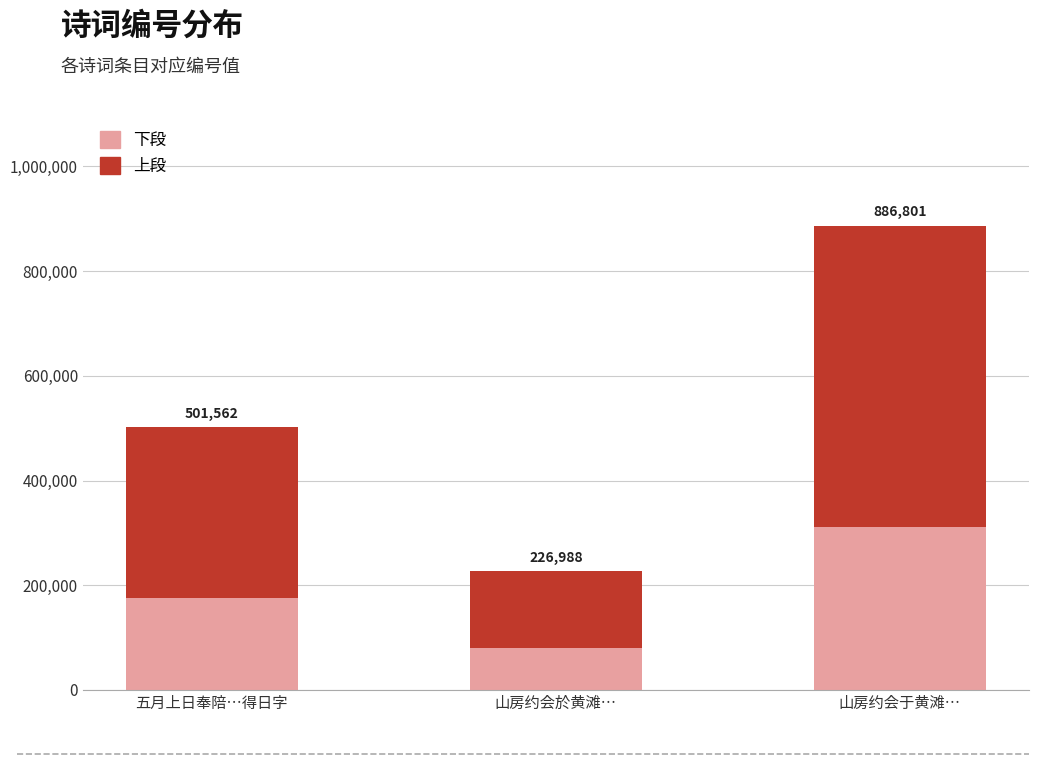

What are all the series names shown in the legend?

下段, 上段